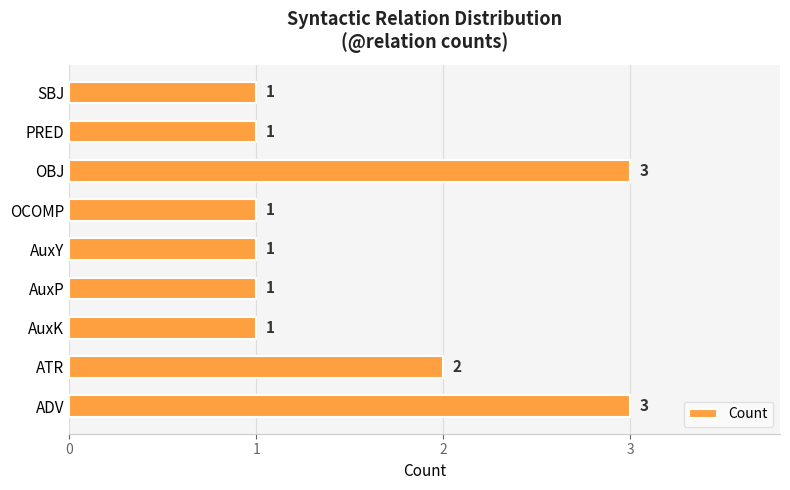

What is the sum of all values?

14